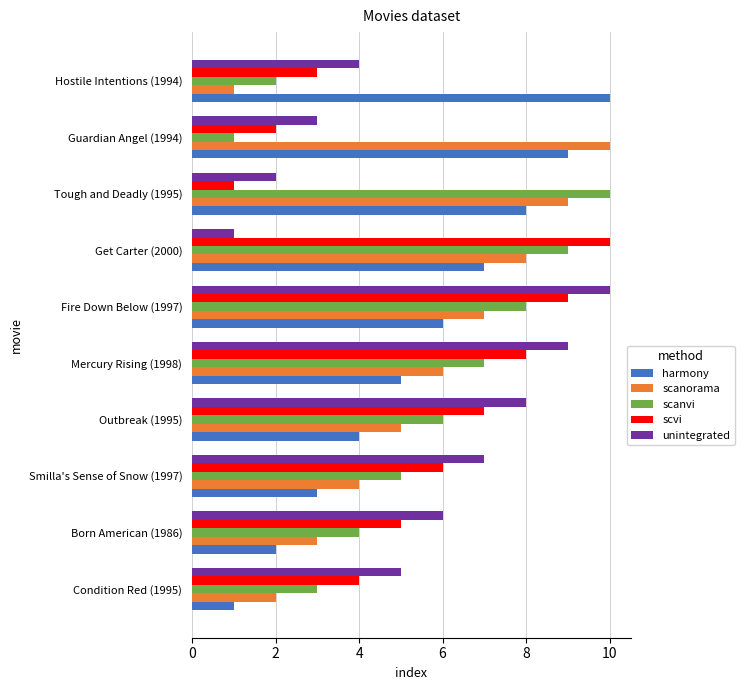

What is the spread (max minus min) of values at Tough and Deadly (1995)?

9